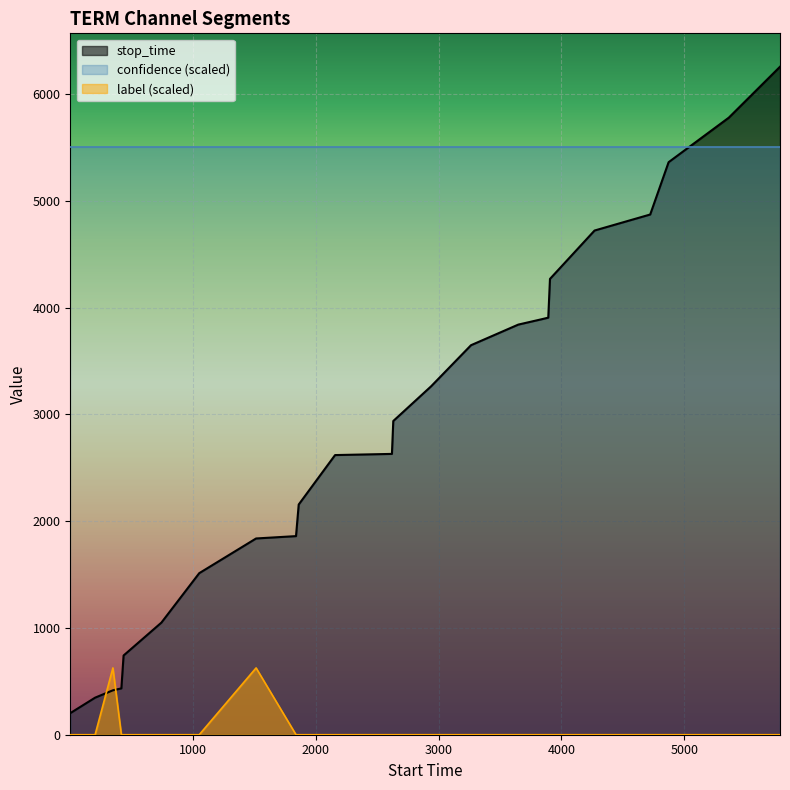

How many interior local peaks does the label series have?

2